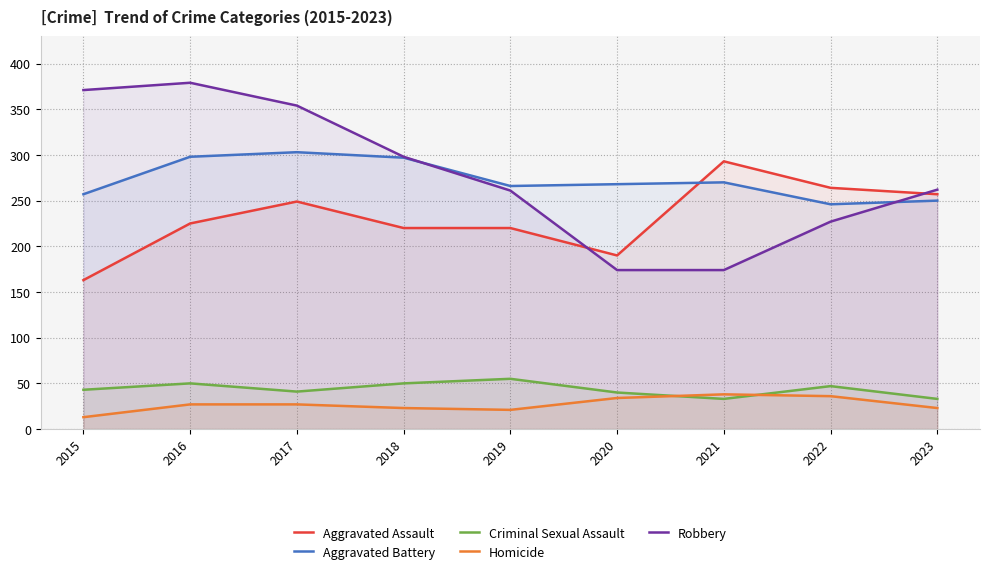

List the labels in order of Homicide value, largest first.

2021, 2022, 2020, 2016, 2017, 2018, 2023, 2019, 2015